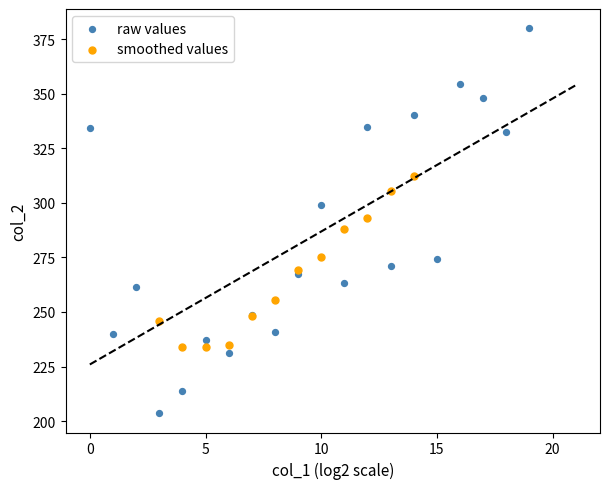

Which series has the largest Y range (max minus min)?

raw values